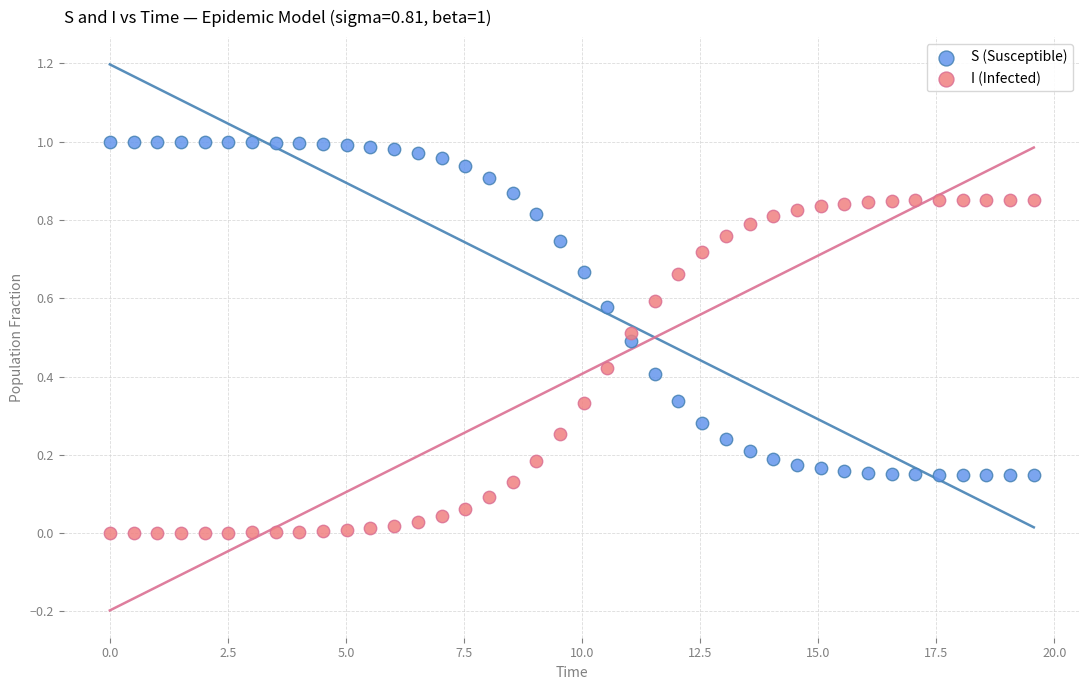

What are all the series names shown in the legend?

S (Susceptible), I (Infected)